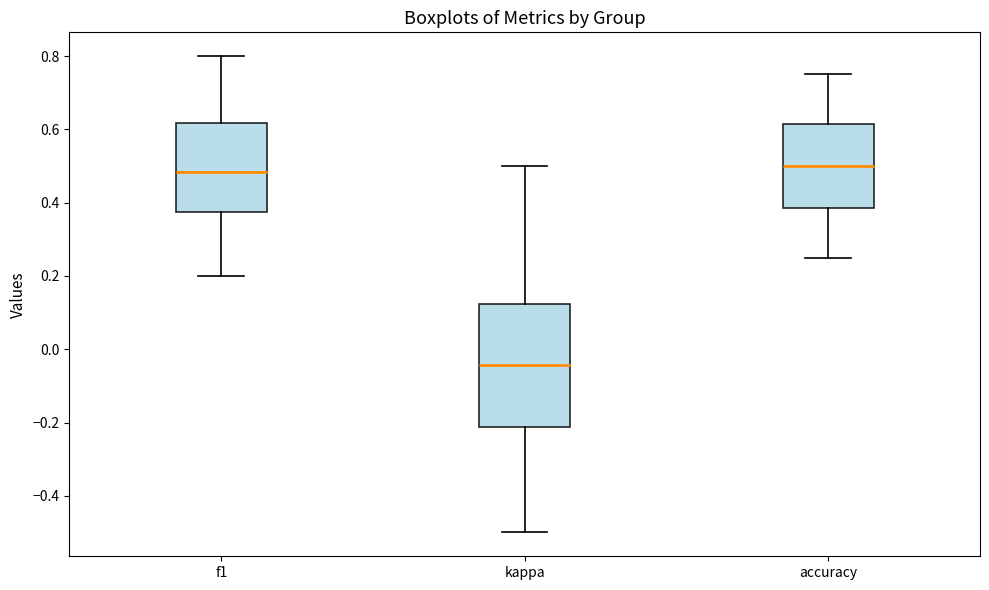

Reading left to right, read every box against the y-axis: the position of its median line, the range the box covers, and the ends of its whiskers. The values are not printed on the chart, so give them approximately, as read against the axis.

f1: median 0.48, box 0.38 to 0.62, whiskers 0.20 to 0.80
kappa: median -0.04, box -0.22 to 0.12, whiskers -0.50 to 0.50
accuracy: median 0.50, box 0.38 to 0.62, whiskers 0.26 to 0.76